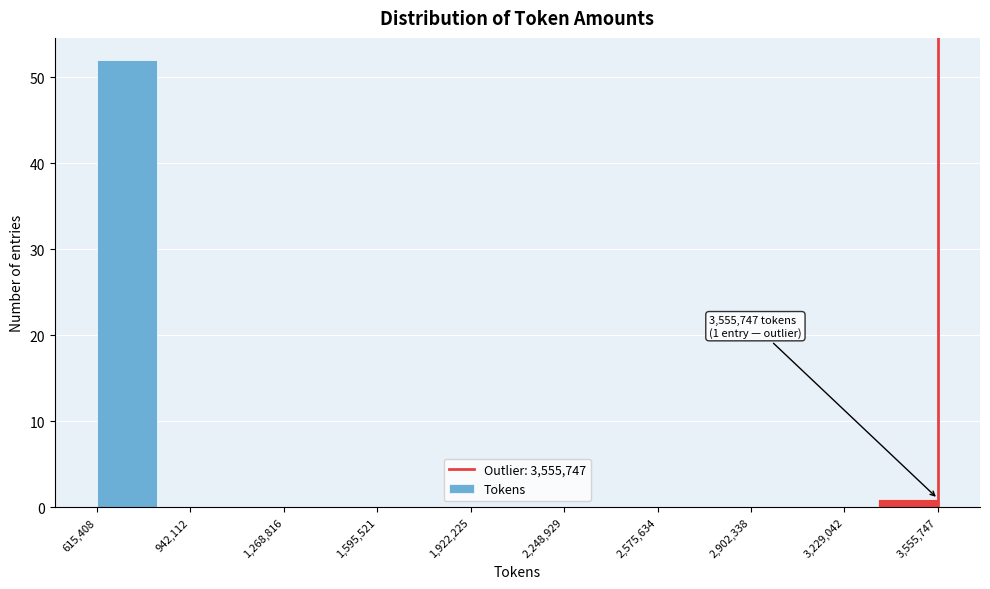

Over which range of the x-axis is the bar tallest?

600000 to 850000